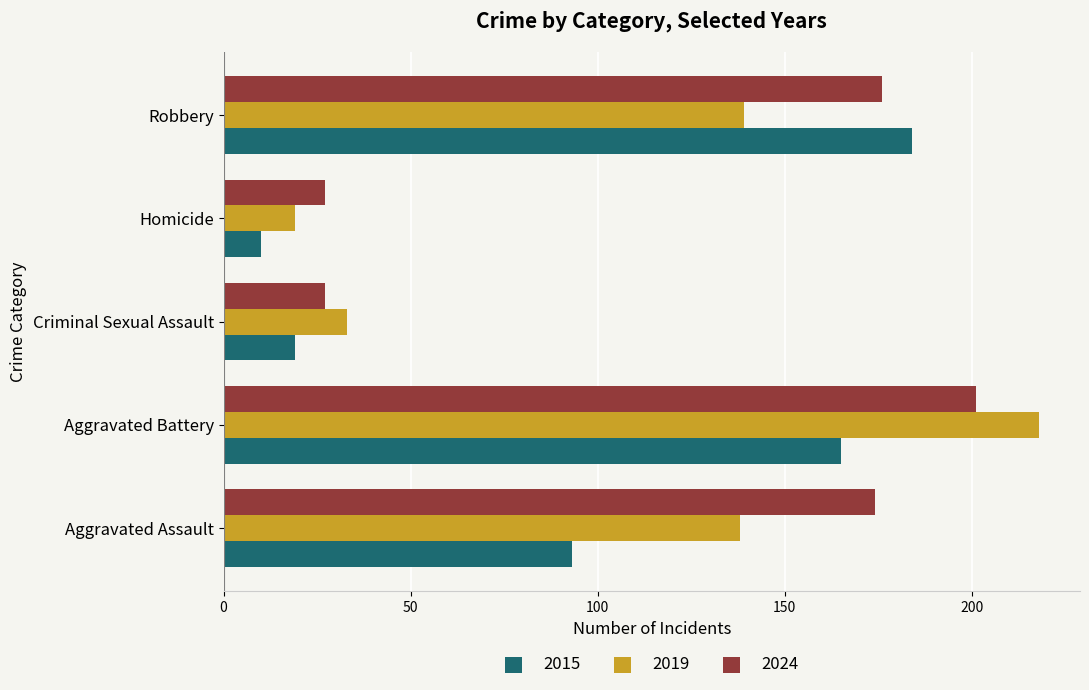

Which series changed the most between Aggravated Battery and Homicide?

2019